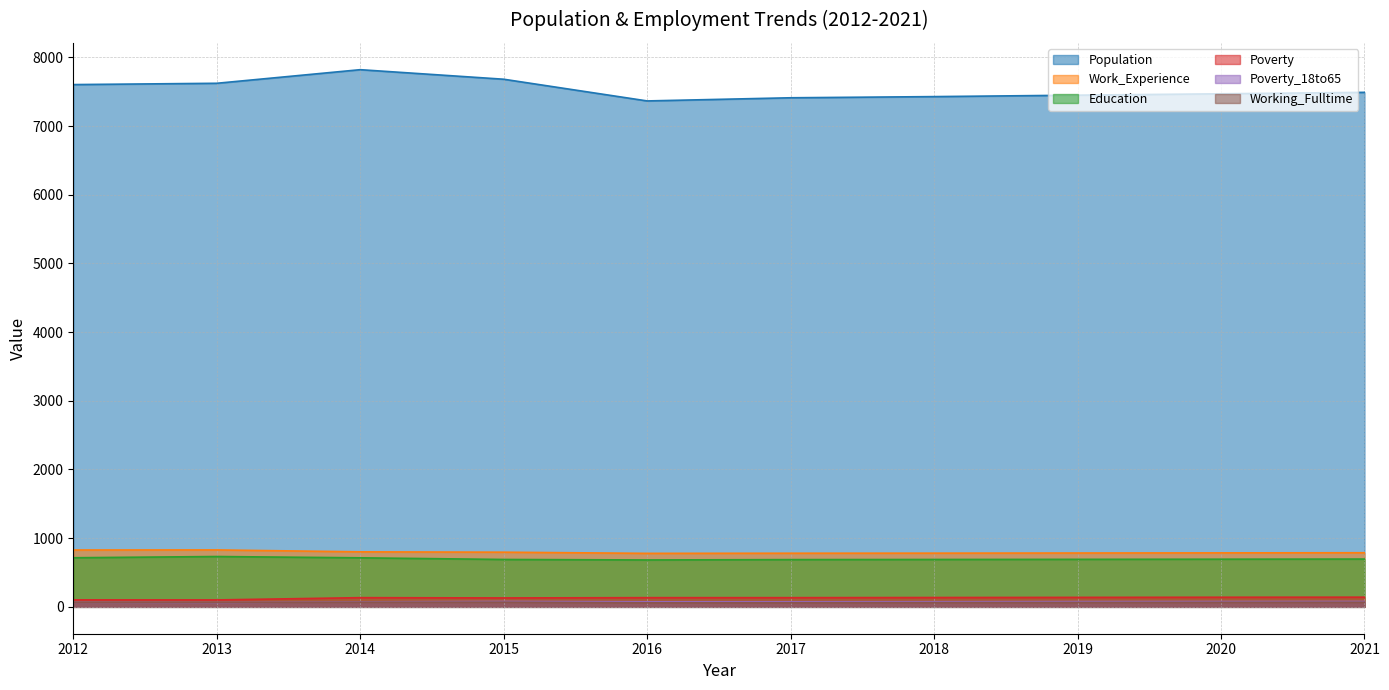

How many lines are shown in the chart?

6